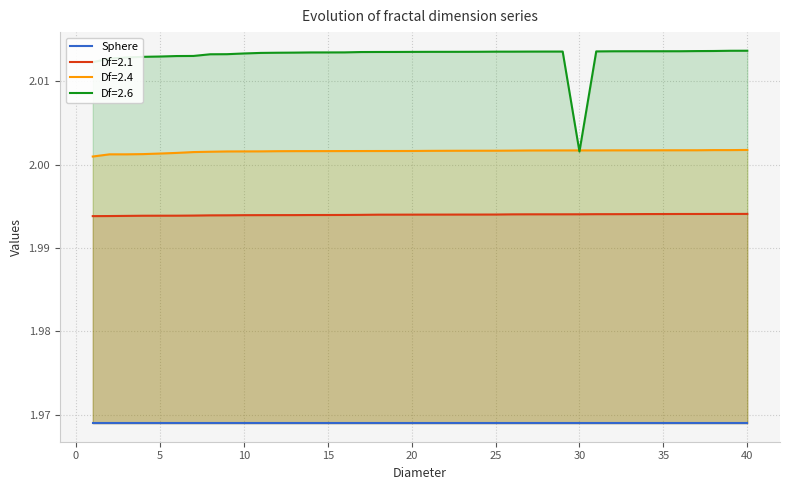

At which category is the sum across all series the highest?

40